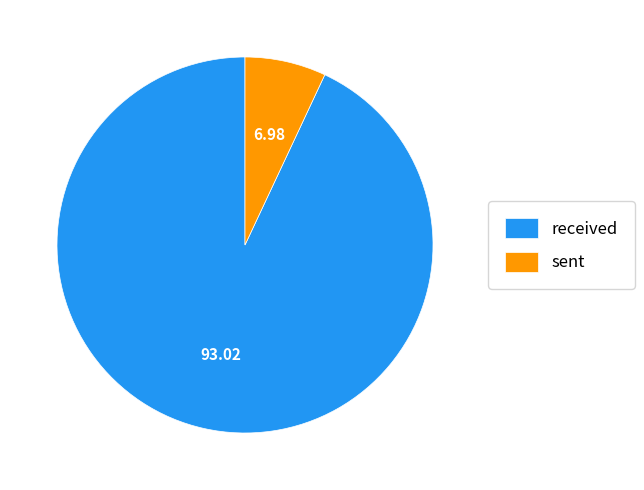

Which category has the smallest portion of the pie?

sent